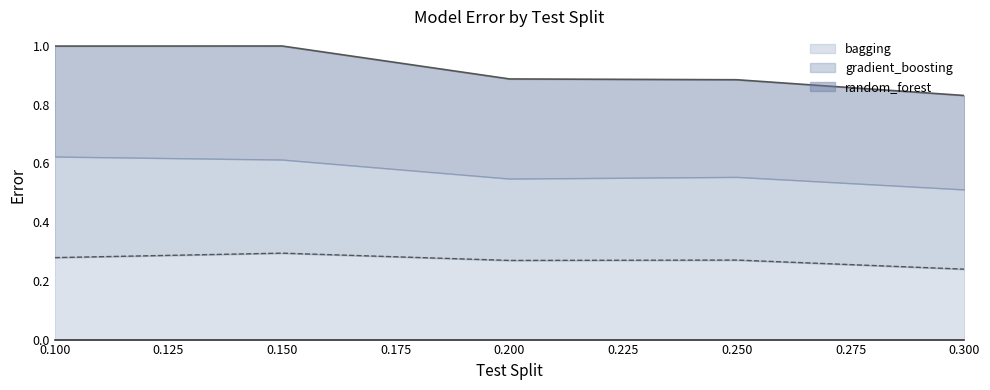

What is the sum of all random_forest values?

4.6